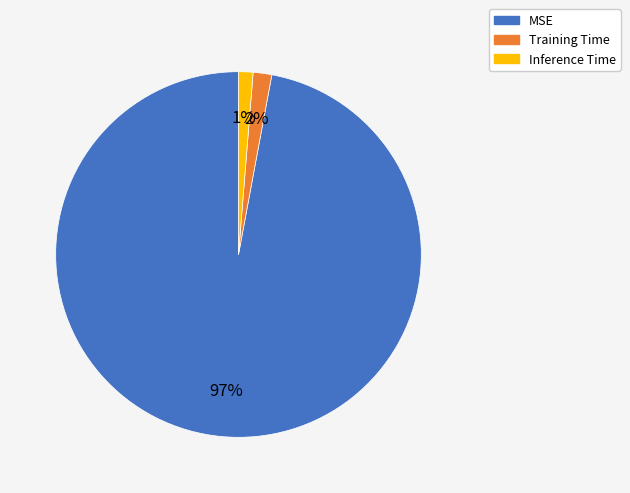

What is the largest slice in the pie chart?

MSE